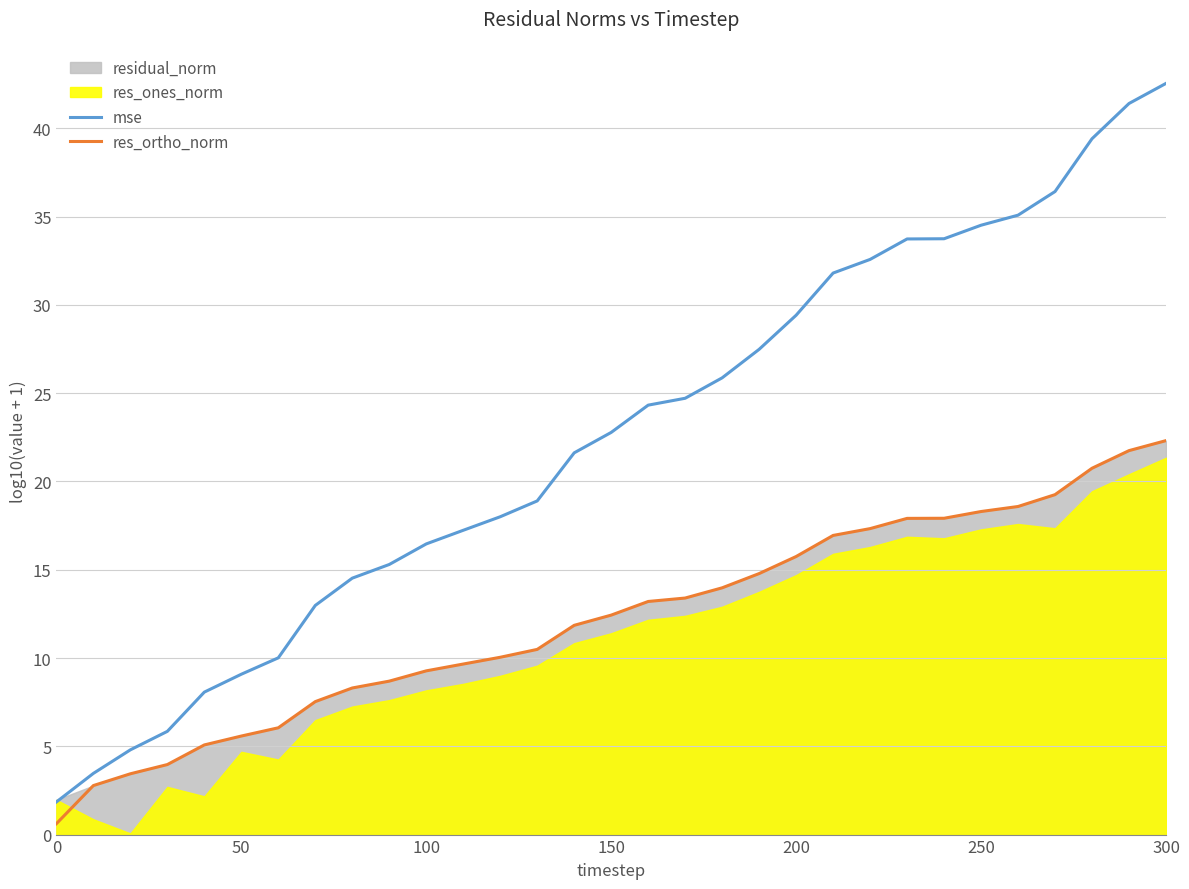

True or false: res_ortho_norm has a value of 18.3 at 250.

True